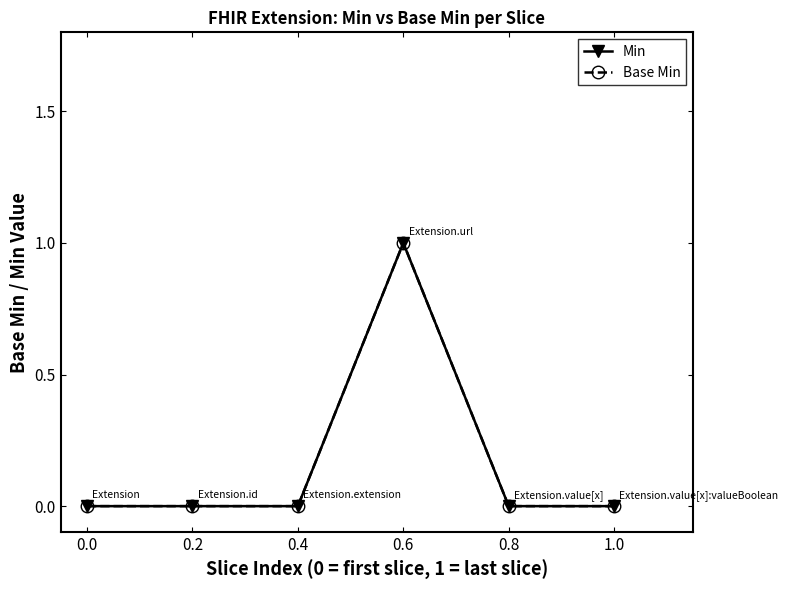

Reading right to left, transcribe all the data shown in this chart.

Min: 1.0=0	0.8=0	0.6=1	0.4=0	0.2=0	0.0=0
Base Min: 1.0=0	0.8=0	0.6=1	0.4=0	0.2=0	0.0=0